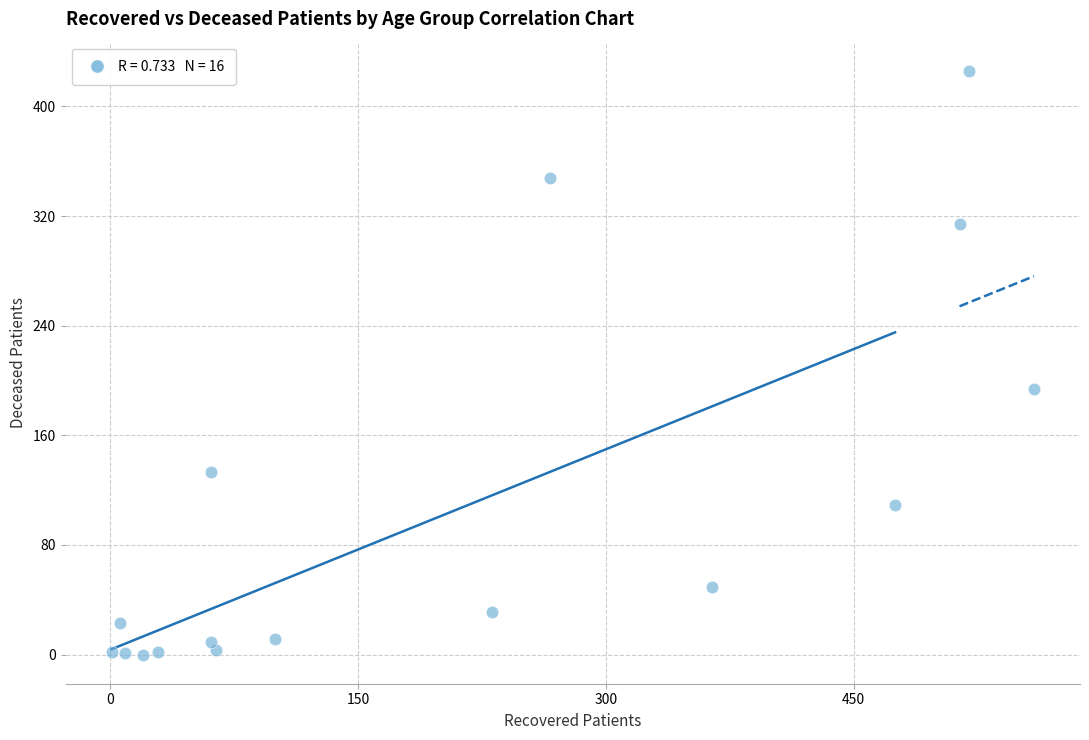

What is the range of X values (max minus min)?

558